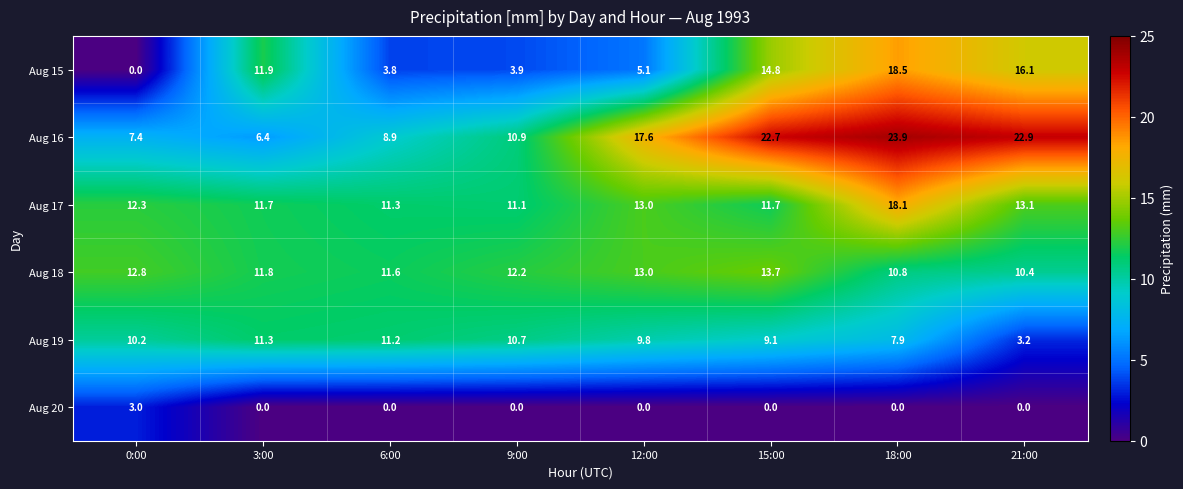

Which series changed the most between 3:00 and 15:00?

Aug 16